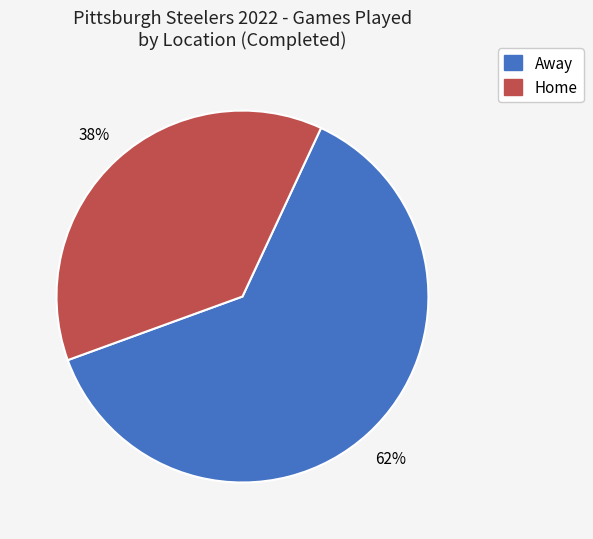

How many segments does this pie chart have?

2